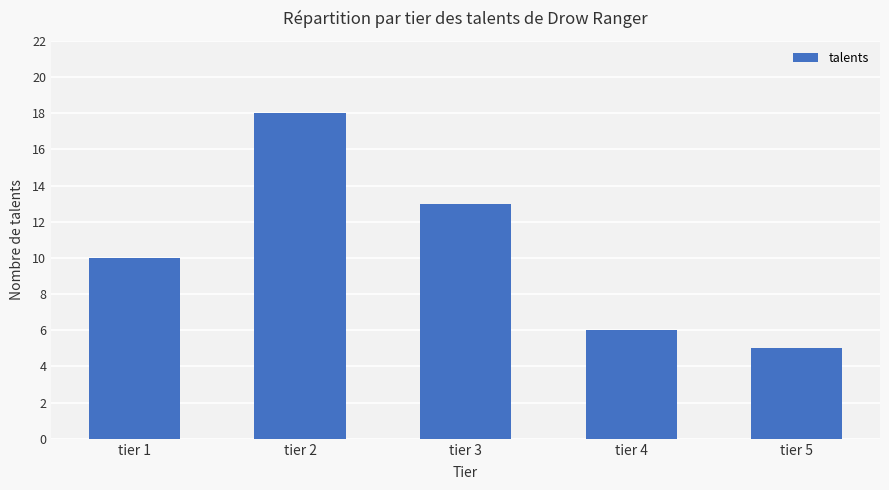

Does the chart contain stacked bars?

No